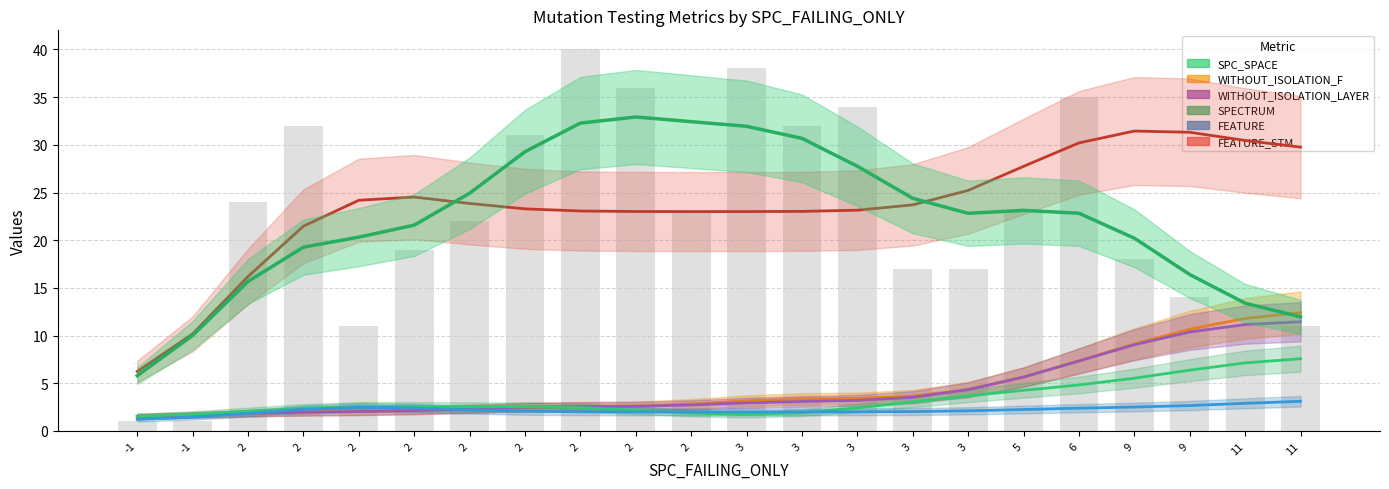

What is the value of the SPC_SPACE bar at the 17th from the left?

23.1